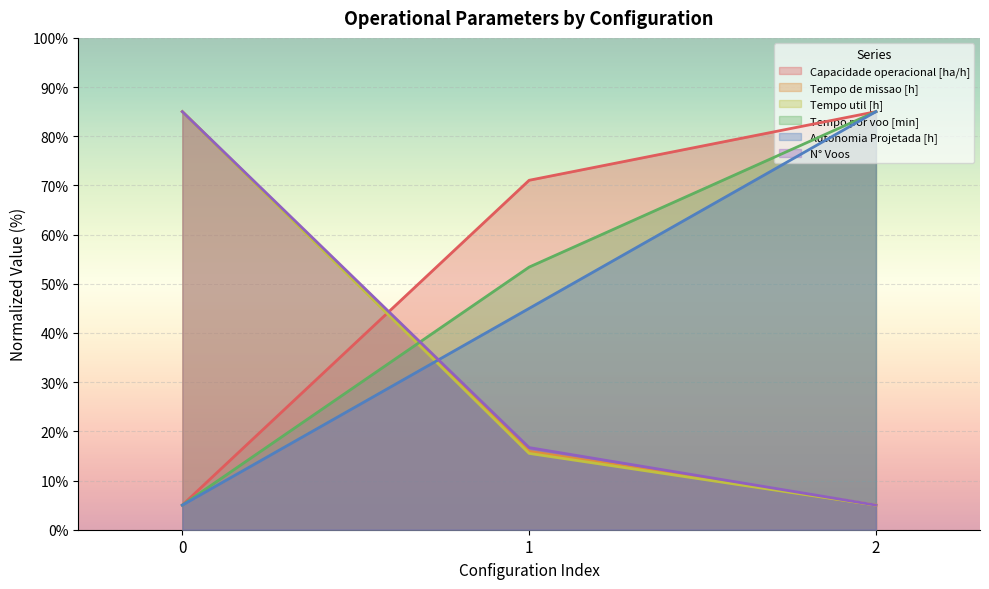

Count the number of data series in this chart.

6